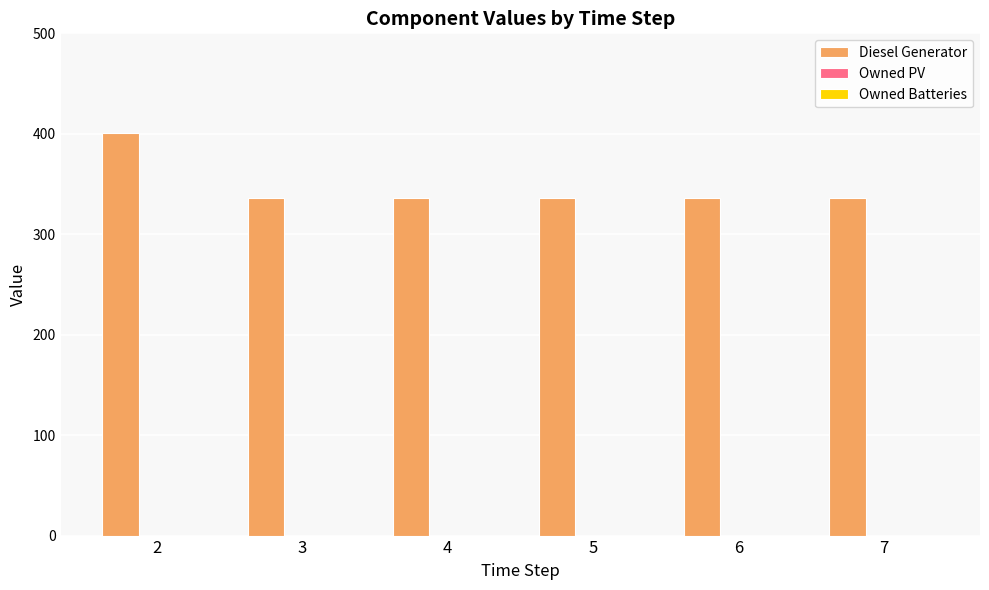

What is the sum of all values?

2081